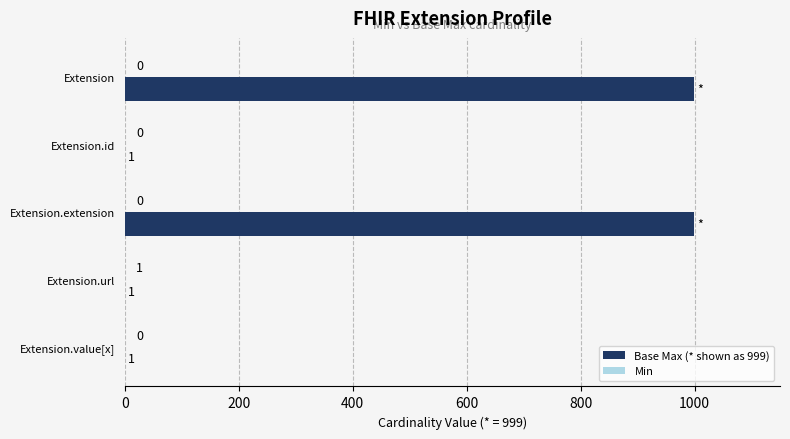

Which series has the largest total across all categories?

Base Max (* shown as 999)